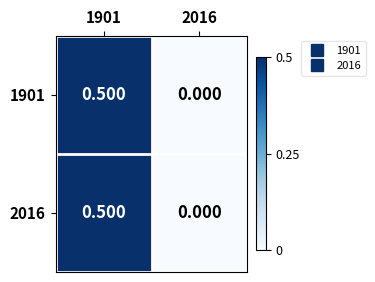

Is the value of 1901 at 1901 greater than the value of 2016 at 2016?

Yes